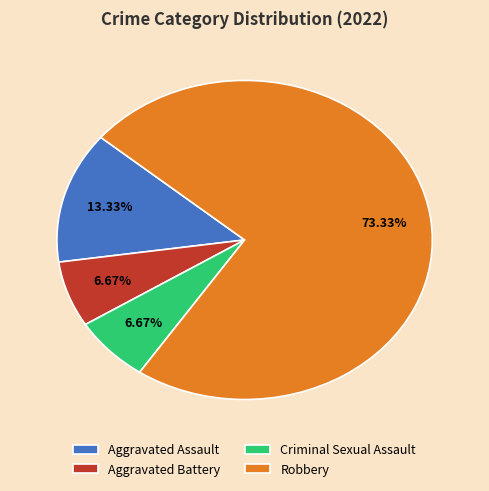

What is the ratio of the value at Aggravated Assault to the value at Robbery?

0.2